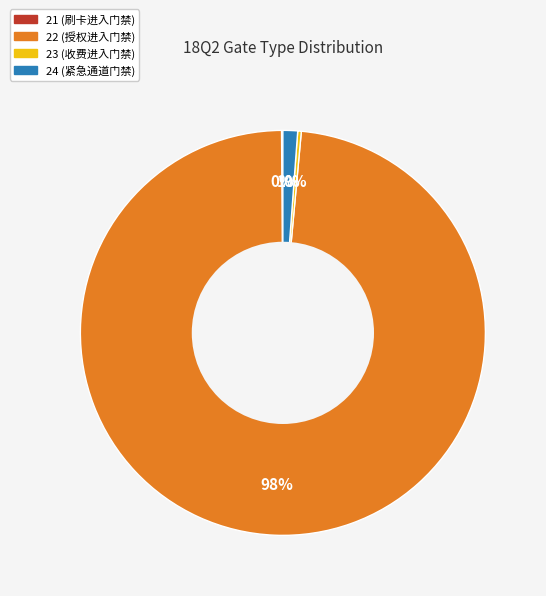

Which category accounts for the majority?

22 (授权进入门禁)